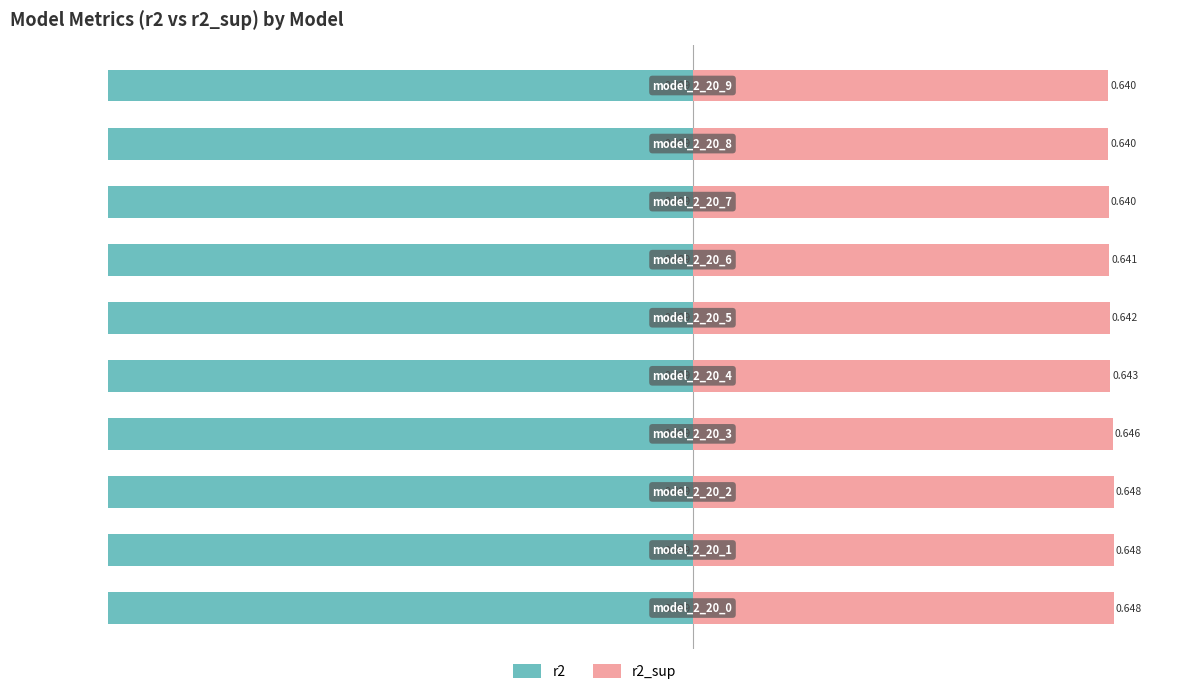

What are all the series names shown in the legend?

r2, r2_sup